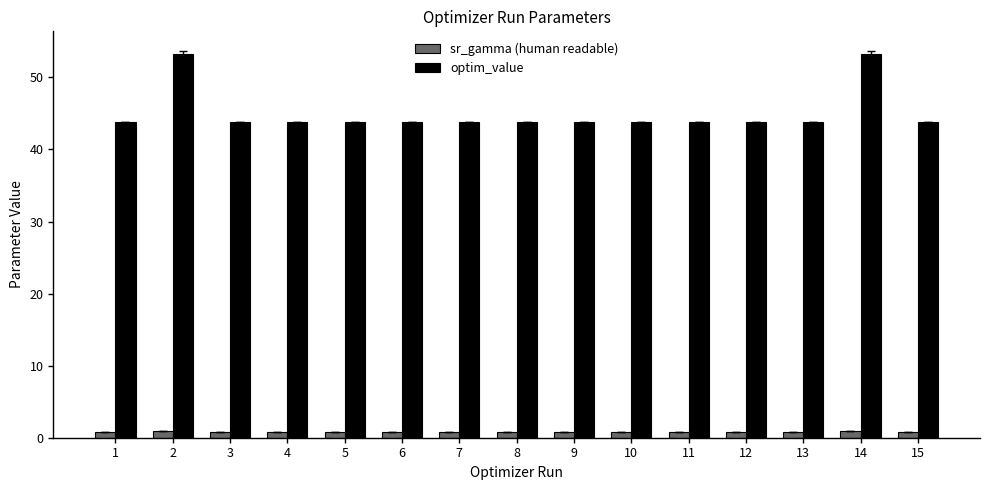

Which series has the widest spread of values?

optim_value